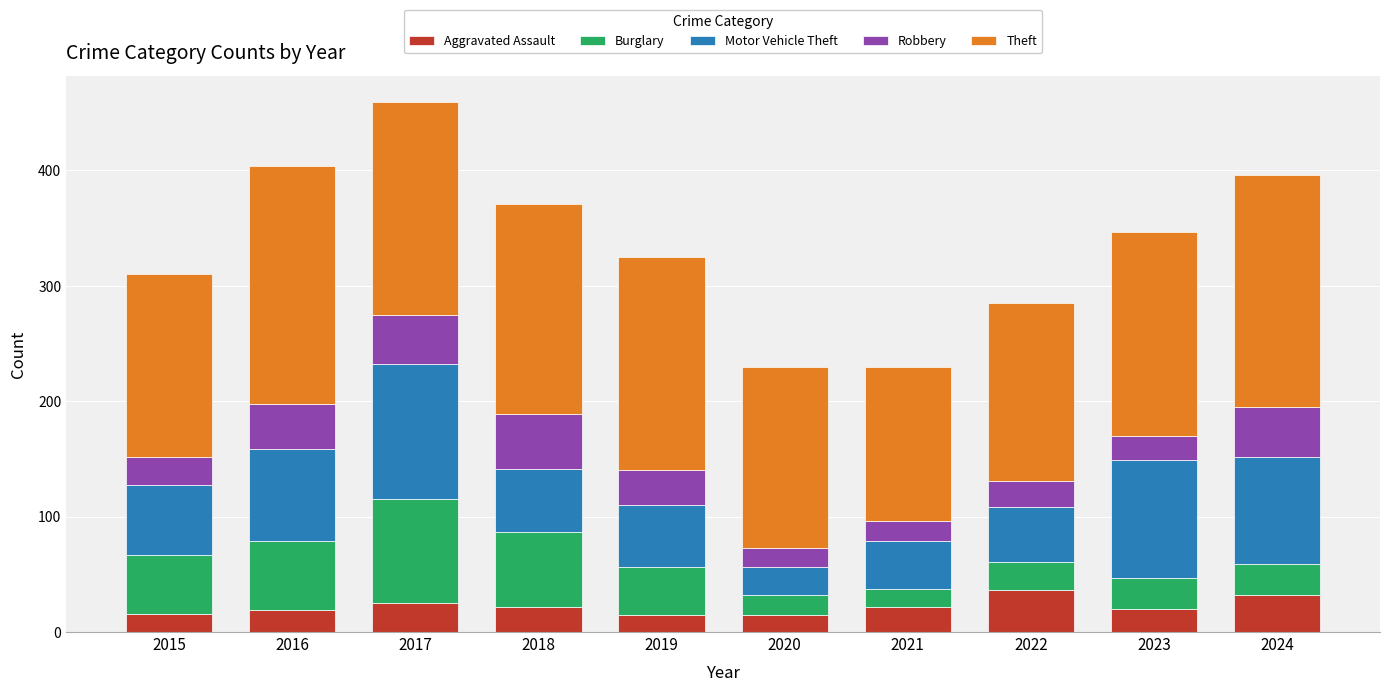

What is the total value across all series at 2018?

371